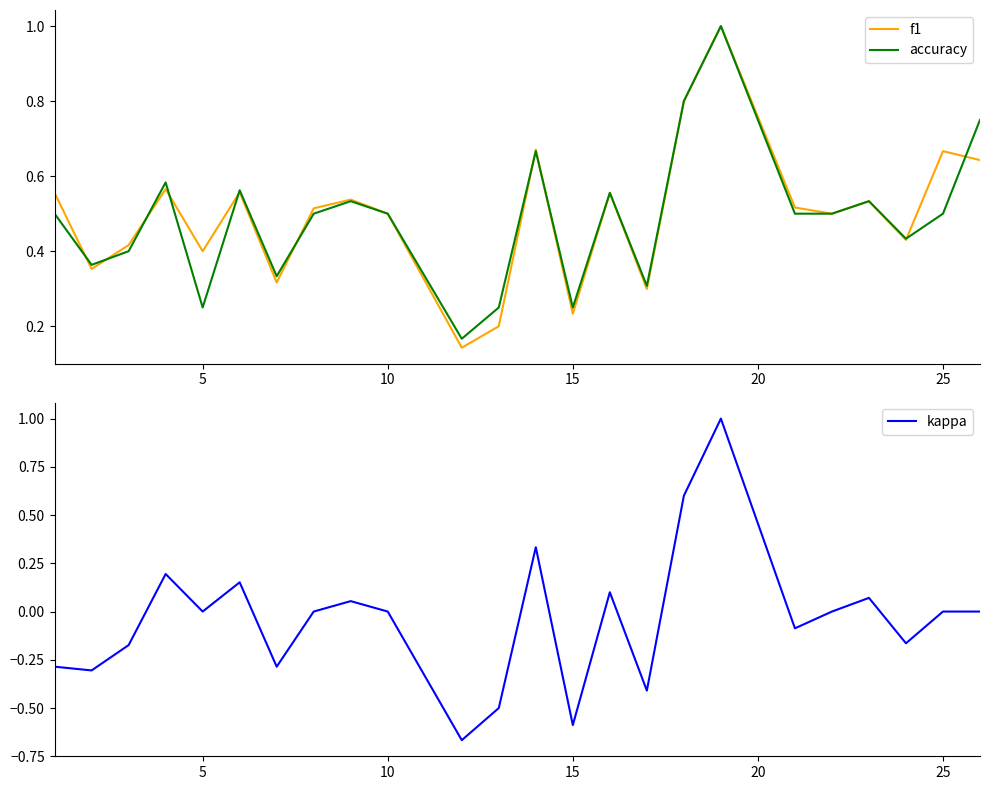

What is the maximum value for accuracy?

1.0